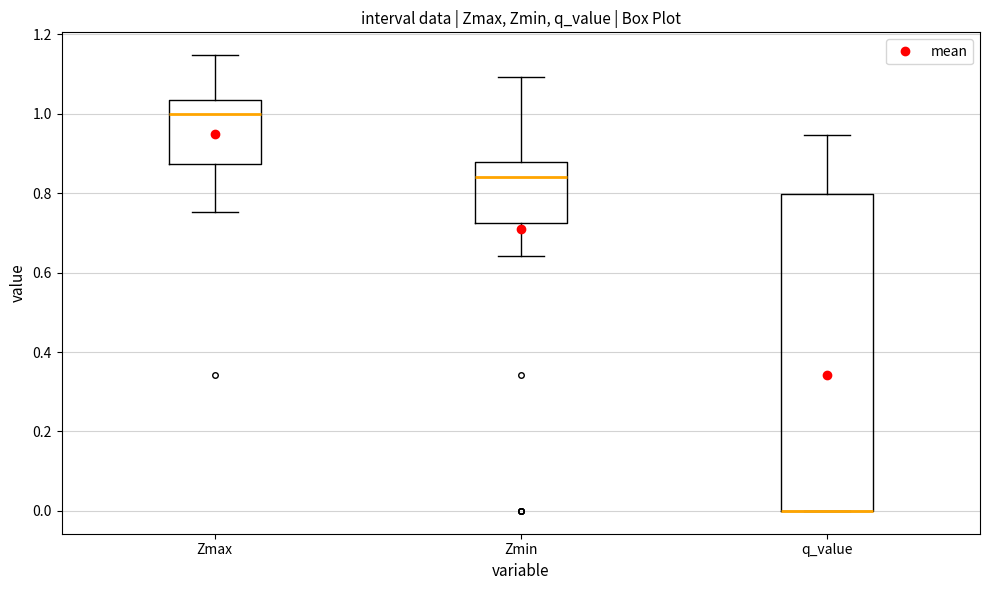

Reading left to right, transcribe this box plot: for each box, give where its median line is, the range the box spans, and where its two whiskers end, as read against the y-axis. The values are not printed on the chart, so give them approximately, as read against the axis.

Zmax: median 1.00, box 0.88 to 1.04, whiskers 0.76 to 1.14
Zmin: median 0.84, box 0.72 to 0.88, whiskers 0.64 to 1.10
q_value: median 0.00 (drawn on the box's lower edge), box 0.00 to 0.80, whiskers 0.00 to 0.94